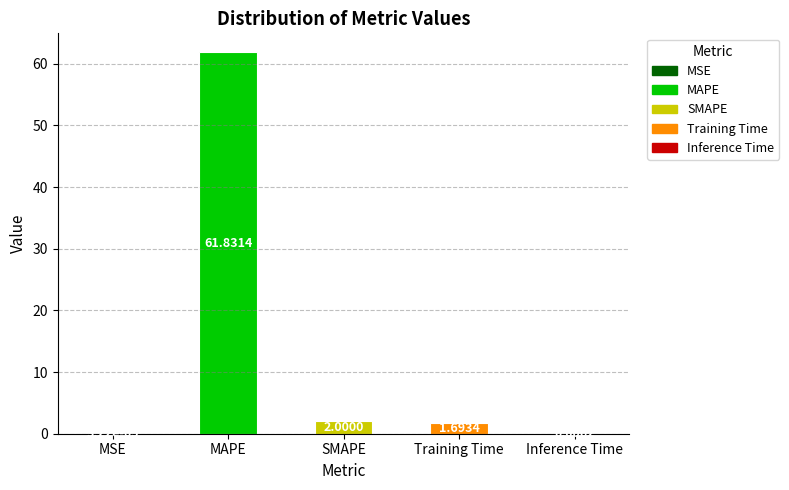

True or false: the data shows 1.7 at Training Time.

True